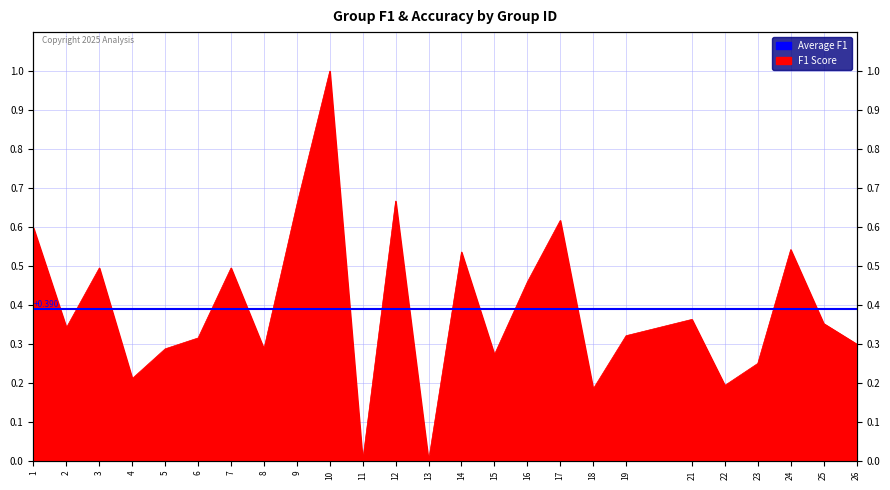

True or false: the data shows 0.6 at 21.

False